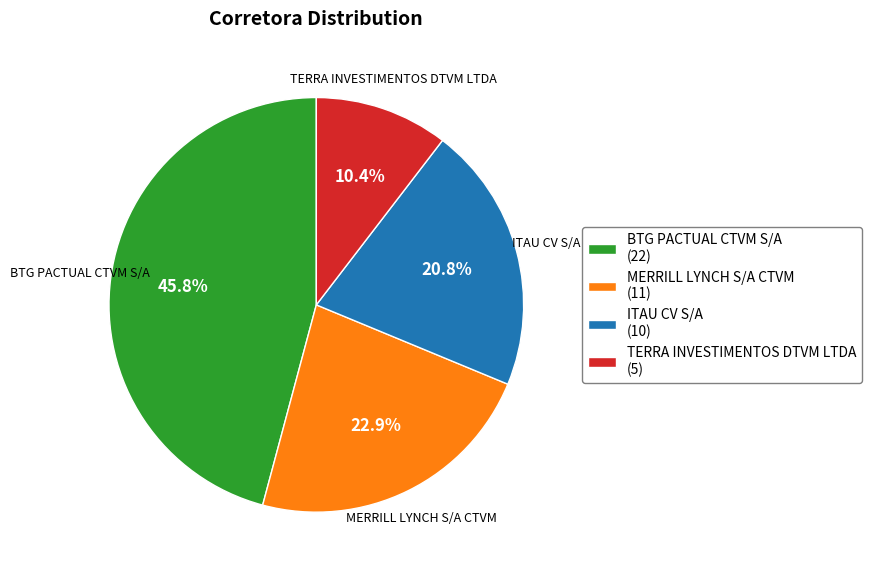

True or false: ITAU CV S/A accounts for 27% of the total.

False